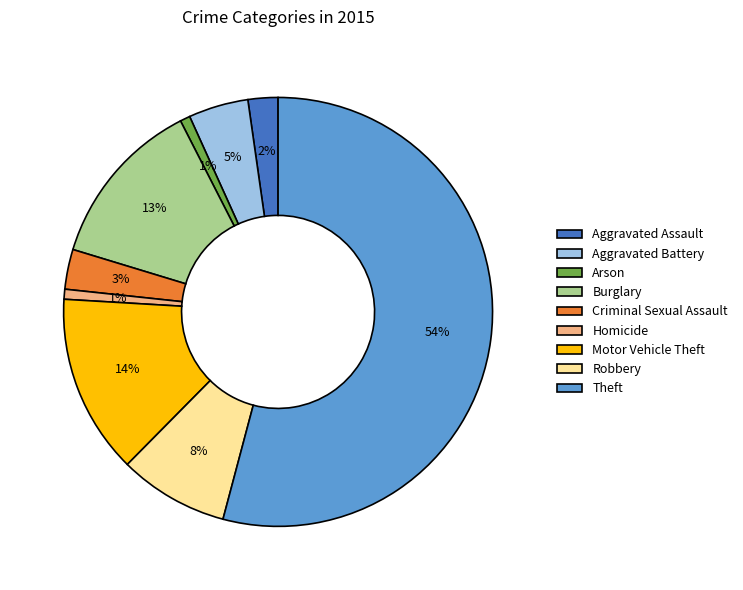

To the nearest percent, what percentage of the pie is Arson?

1%